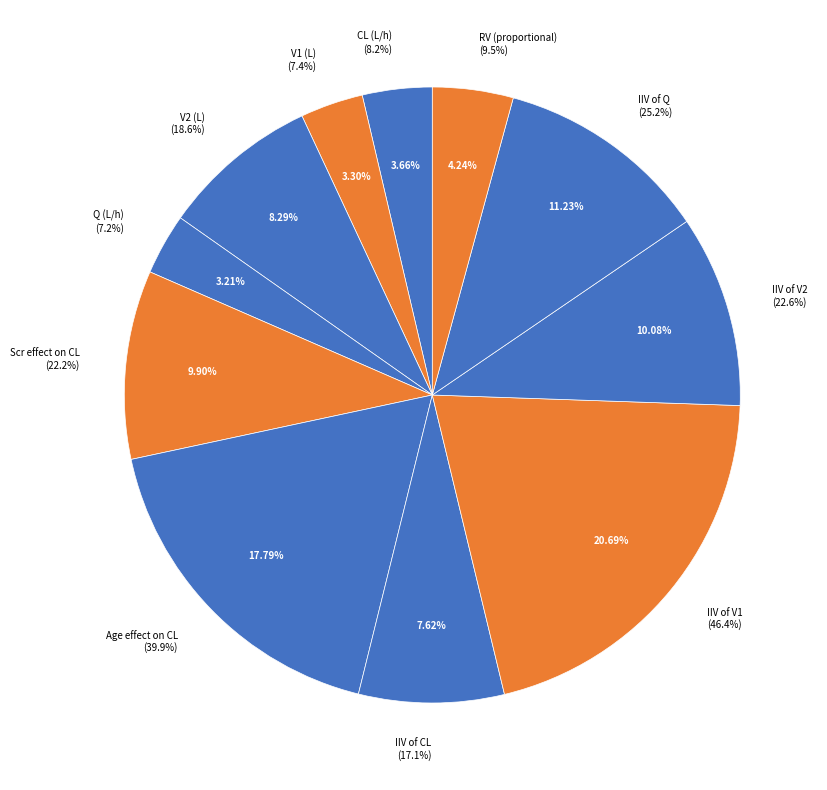

Is it true that IIV of V1 is 7% of the pie?

False